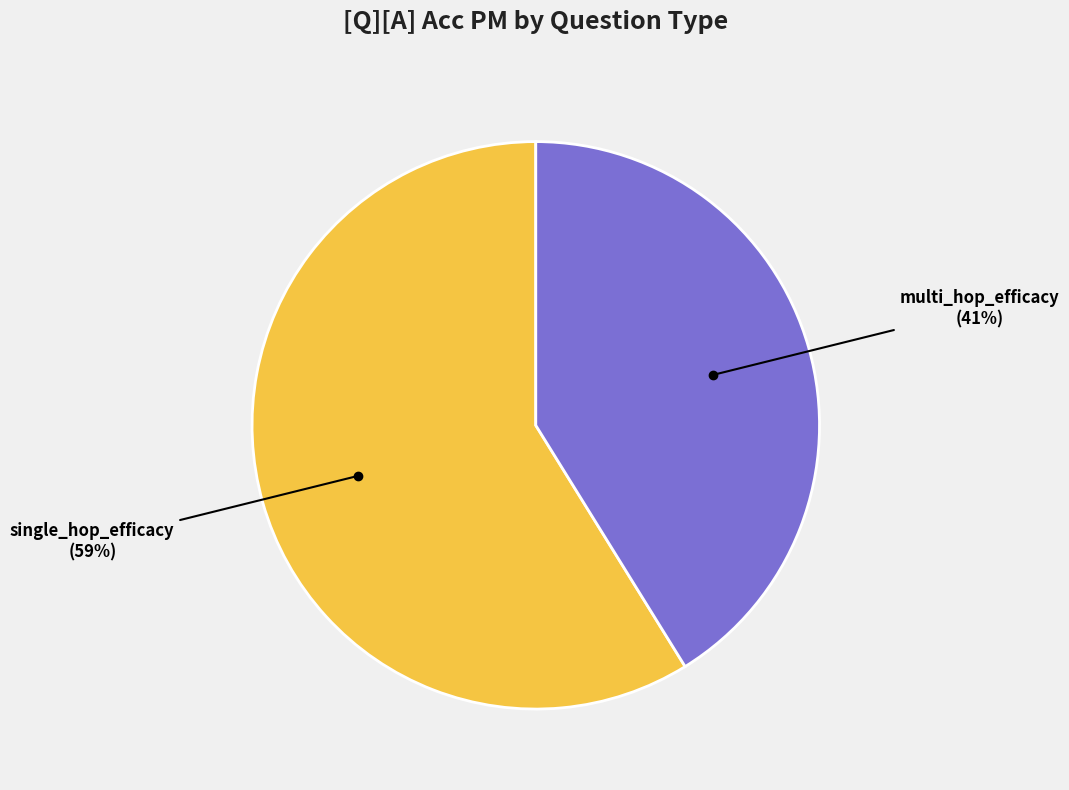

Does any single category account for the majority?

Yes